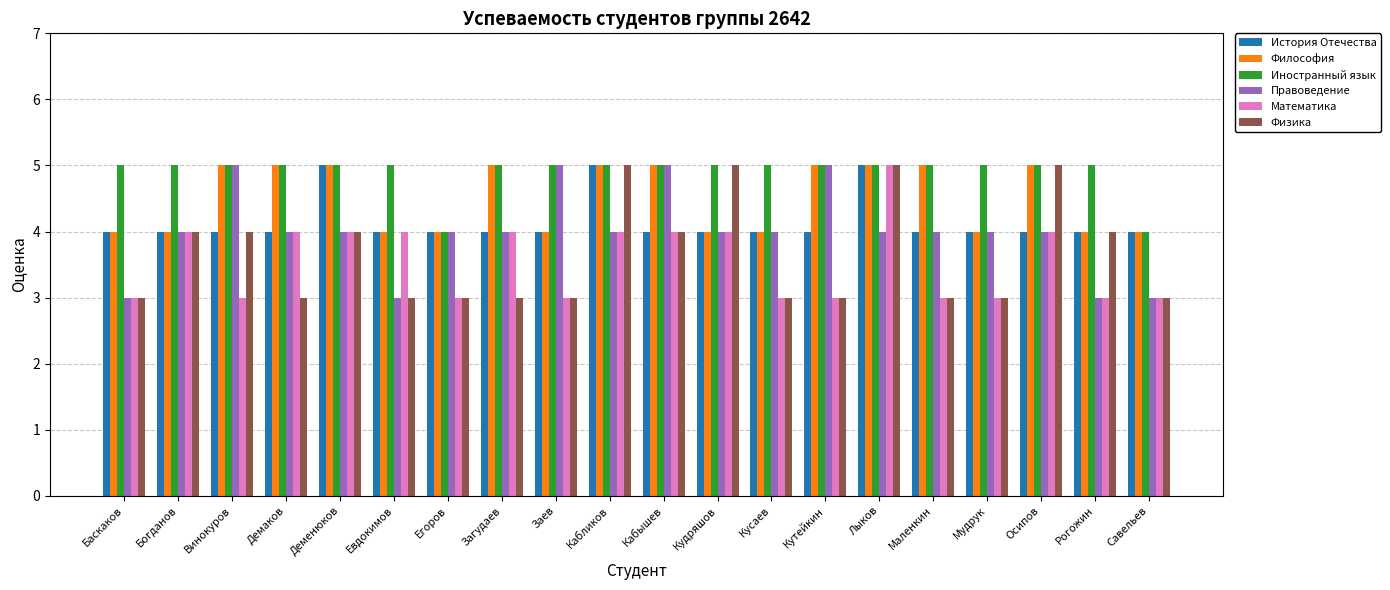

What is the difference between the Философия values at Баскаков and Демаков?

1